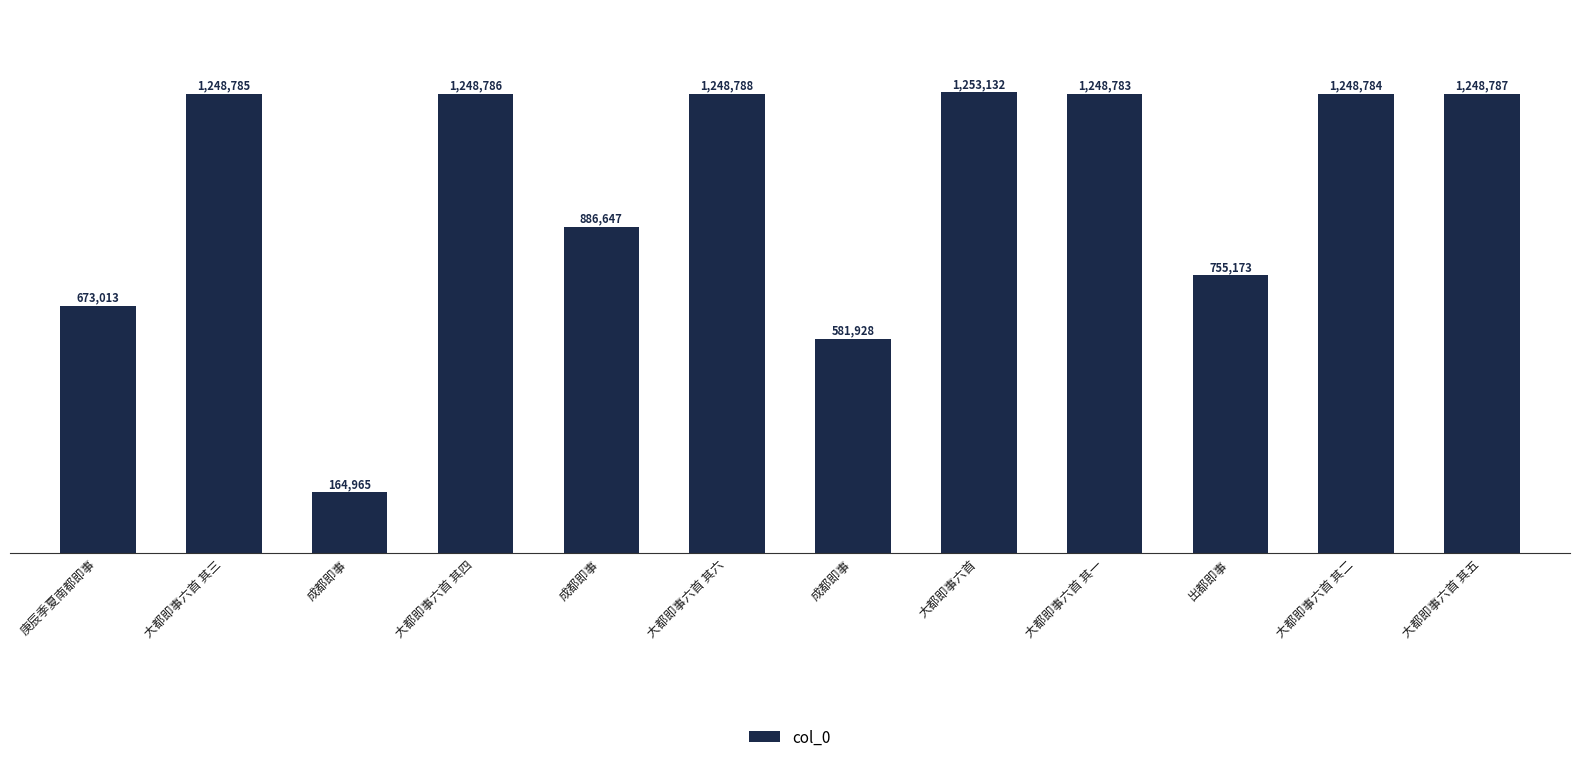

Are the bars horizontal?

No